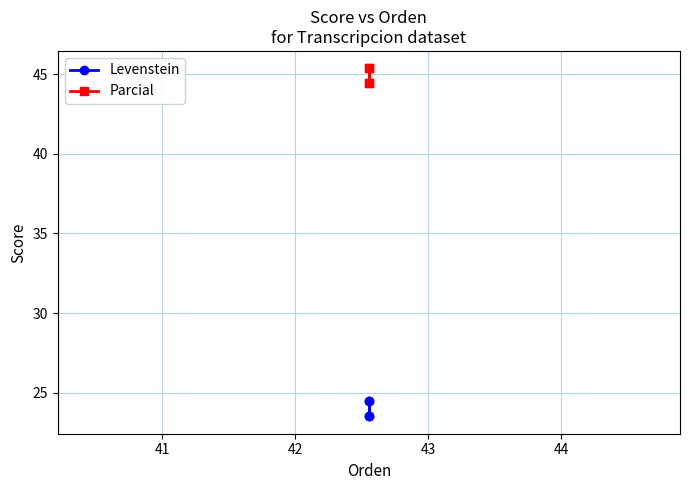

What value does the Parcial series have at 42?

44.4